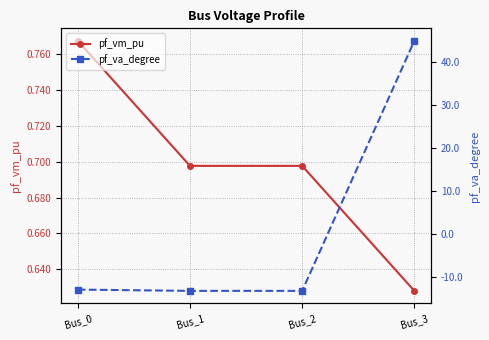

What is the value of the pf_vm_pu point at the 4th from the left?

0.6